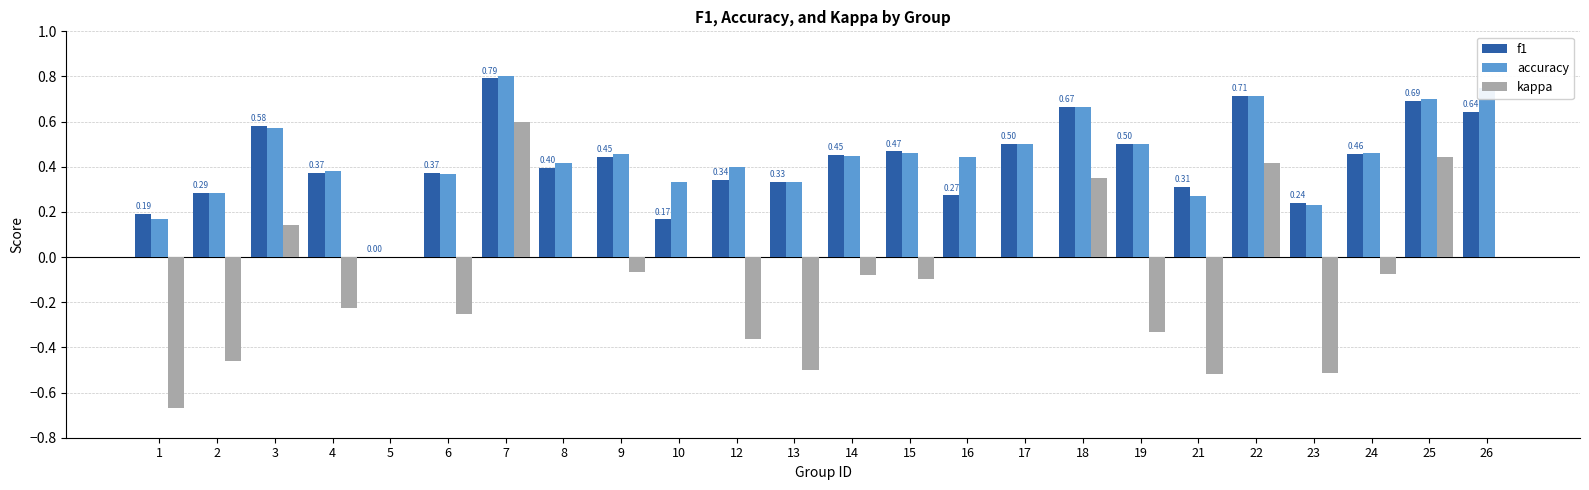

What is the sum of the f1 values at 12 and 3?

0.9